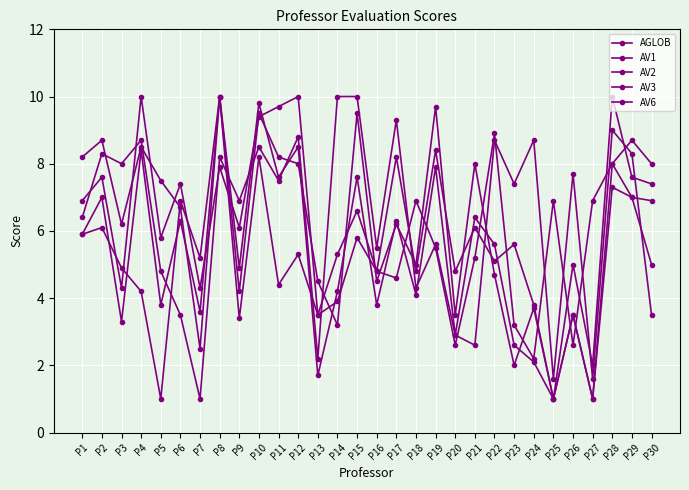

What is the sum of the AV3 values at P5 and P25?

6.8